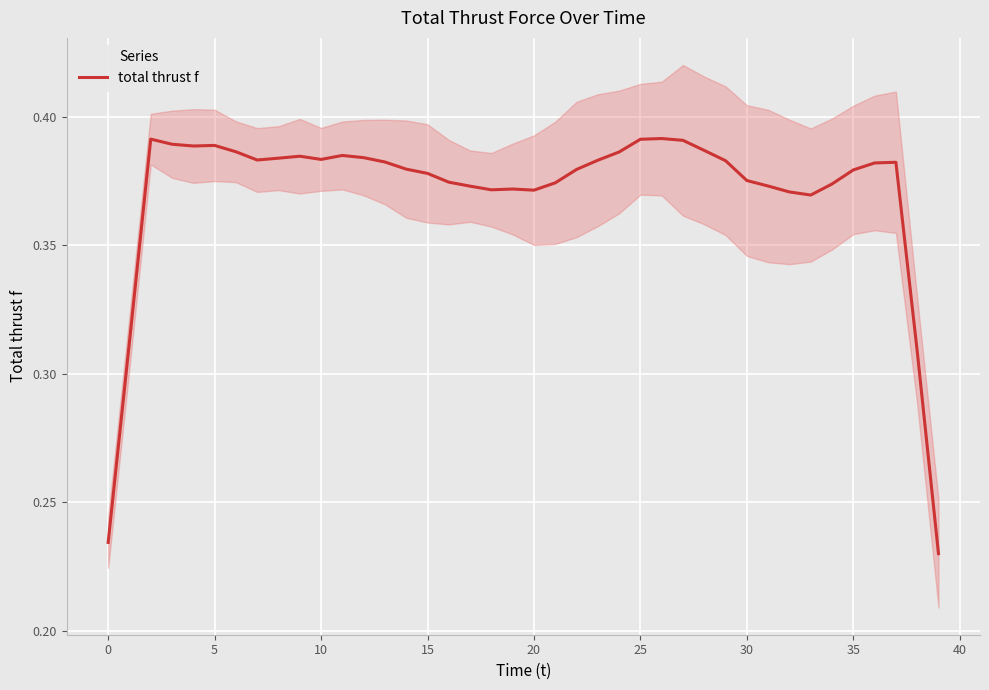

Is it true that the value at 38 is 0.5?

False